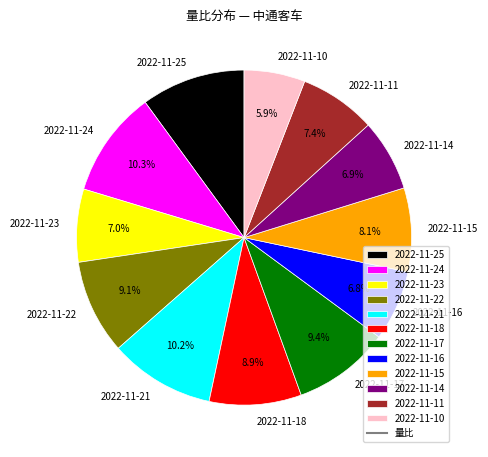

Is the sum of 2022-11-22 and 2022-11-21 greater than half?

No